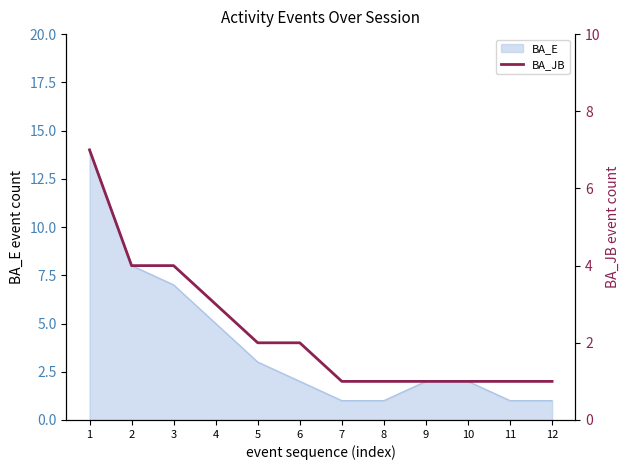

Is it true that the value at 12 is 1?

True